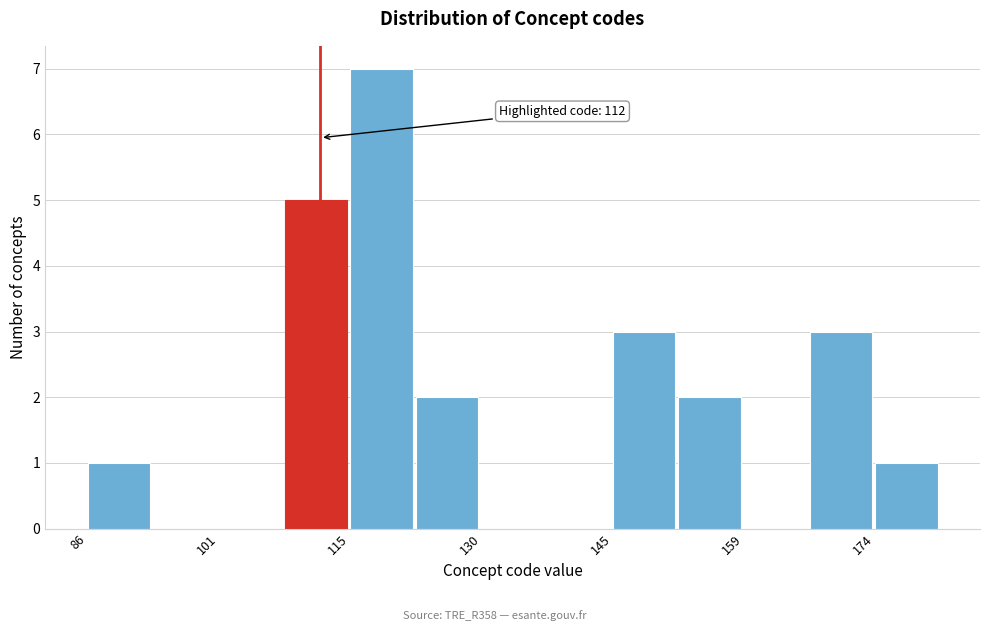

Around what value on the x-axis is the tallest bar? Give the approximate position of its centre, as read against the axis.

118